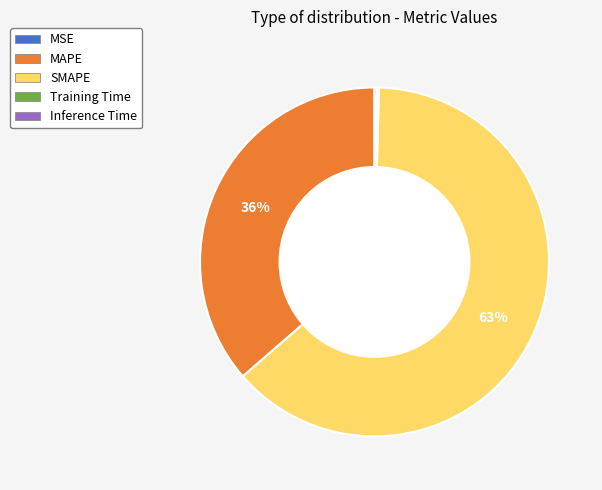

What is the ratio of the value at MAPE to the value at SMAPE?

0.6